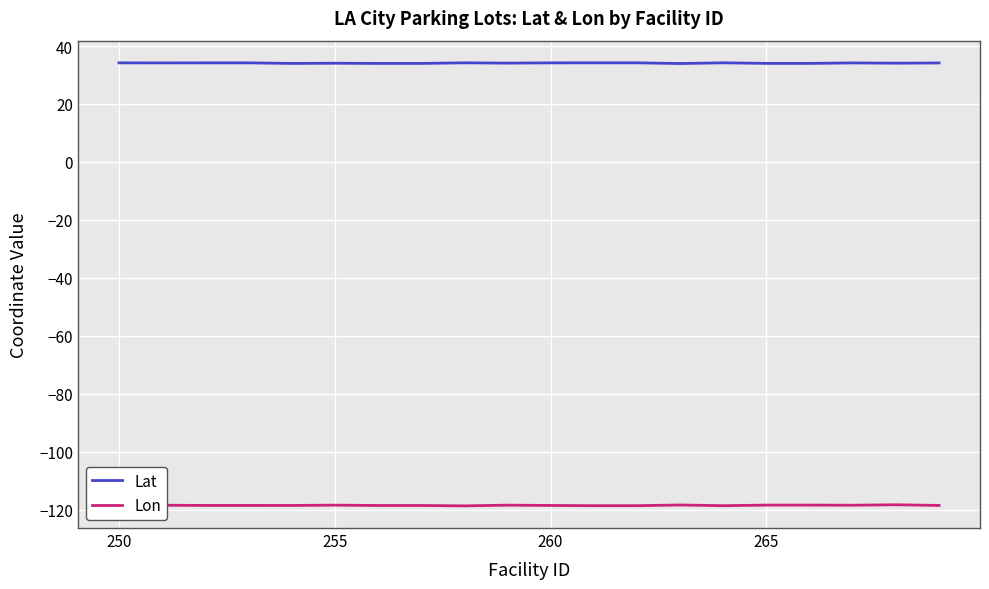

Is this an area chart (filled region under the line)?

No